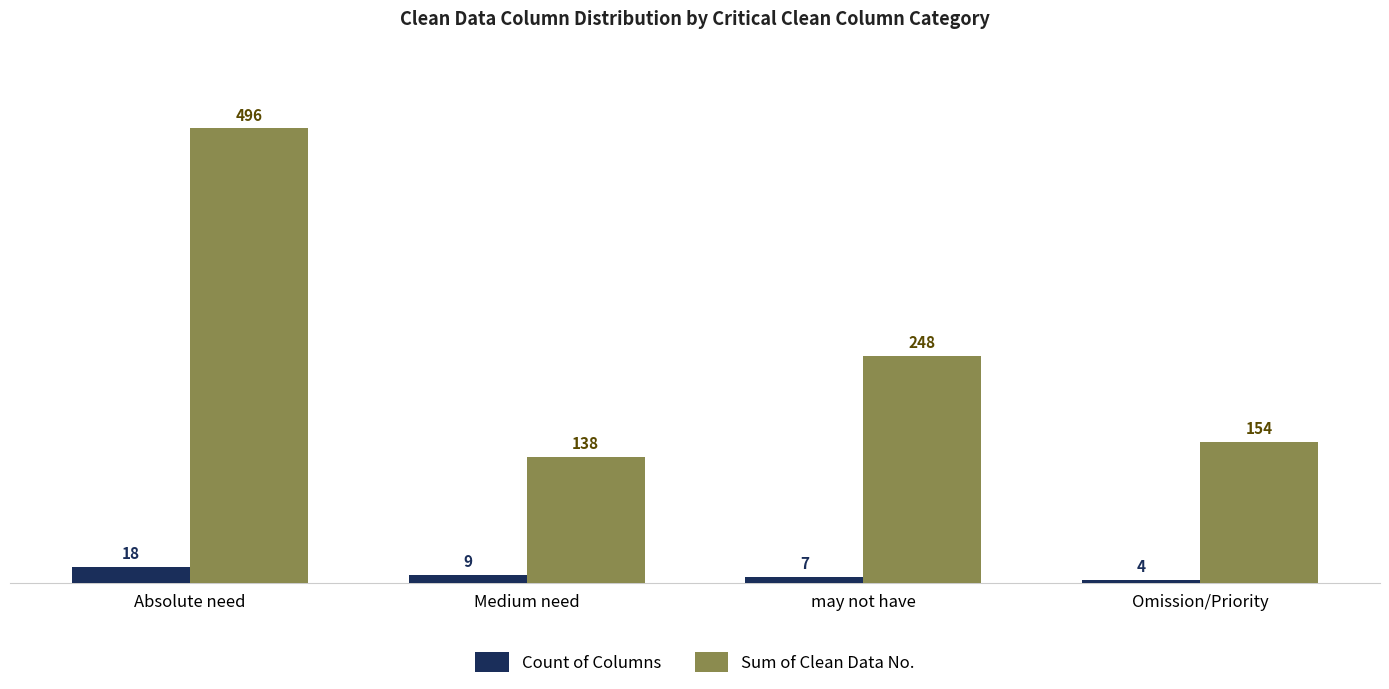

Rank the series by their maximum value, from lowest to highest.

Count of Columns, Sum of Clean Data No.